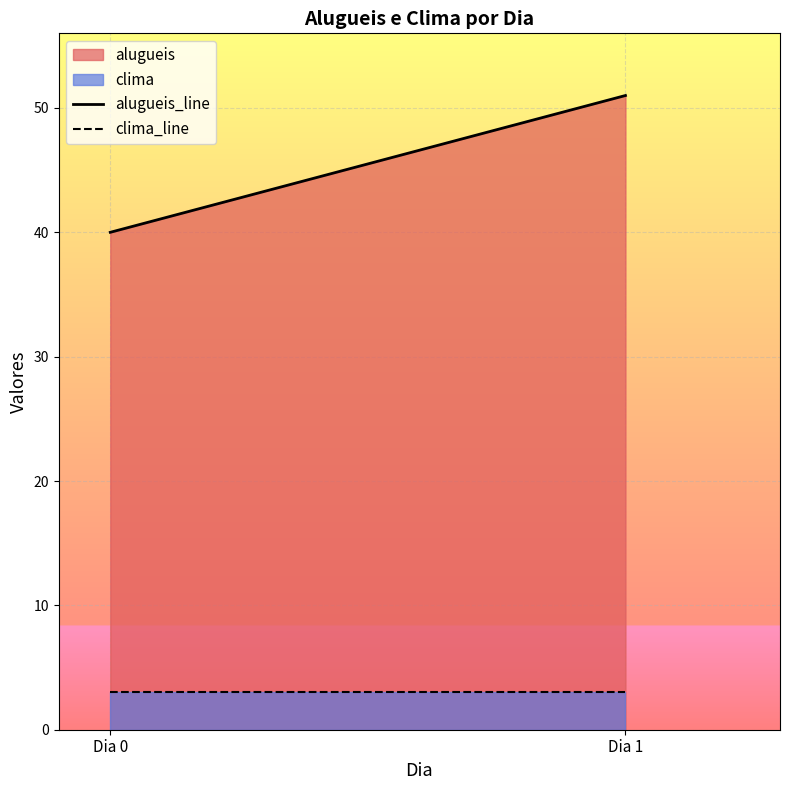

List the labels in order of alugueis_line value, largest first.

Dia 1, Dia 0